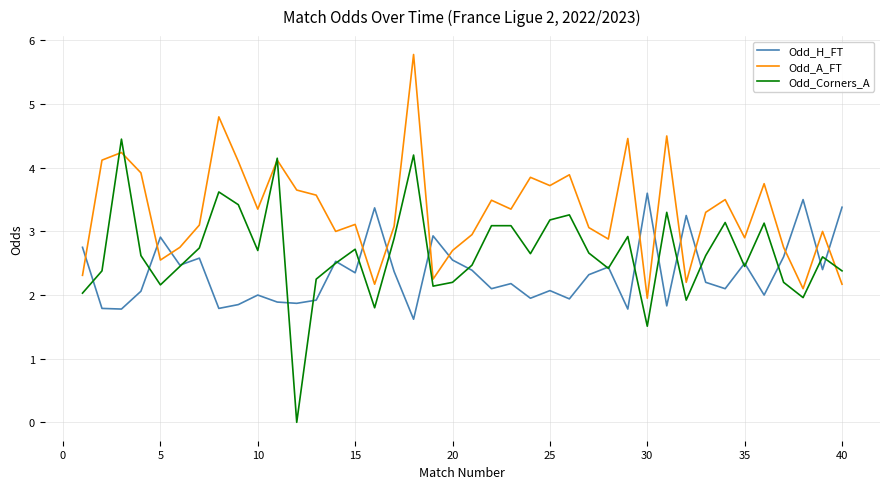

Which series has the largest total across all categories?

Odd_A_FT